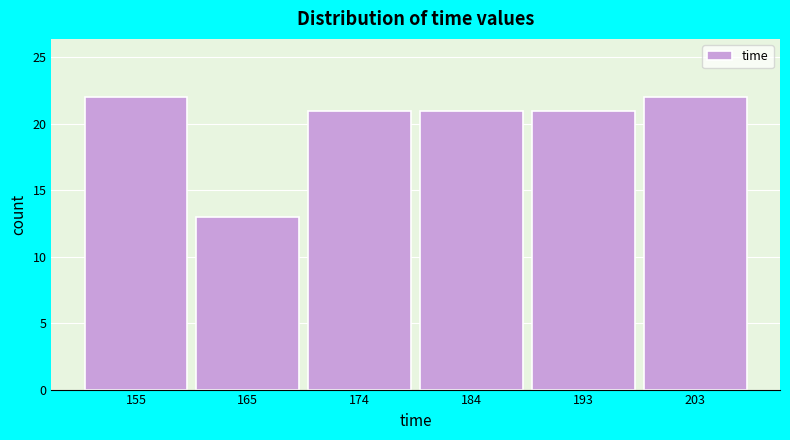

Reading left to right, transcribe this chart: for each bar, give the range it covers on the x-axis and its height. Neither the bar edges nor the heights are printed on the chart, so give them approximately, as read against the axes.

151 to 160: 22
160 to 170: 13
170 to 179: 21
179 to 189: 21
189 to 198: 21
198 to 208: 22